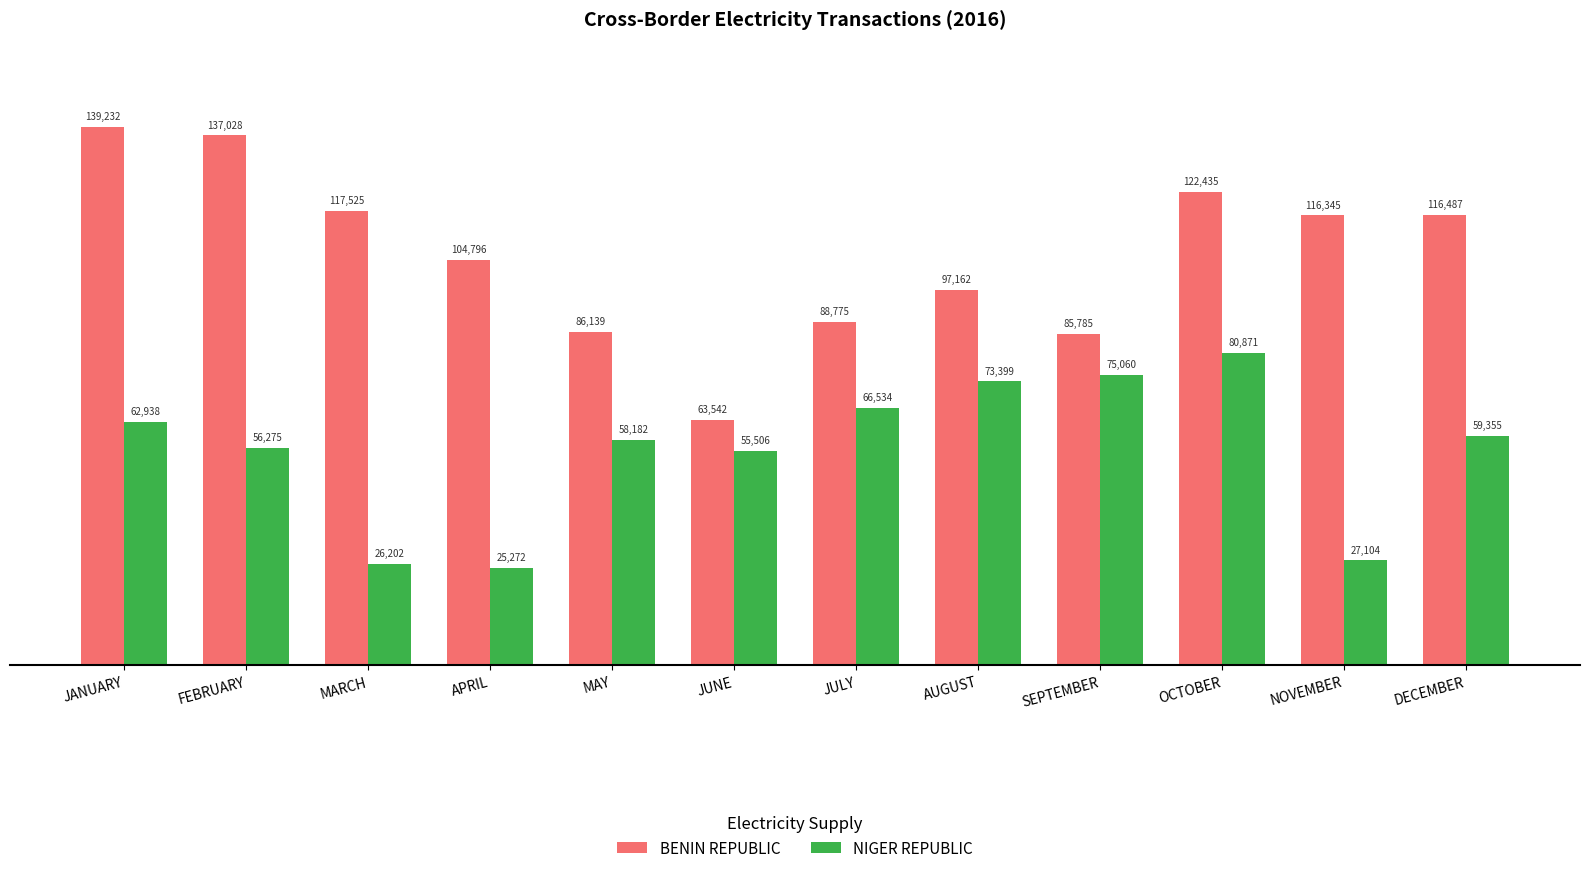

What is the sum of all NIGER REPUBLIC values?

666698